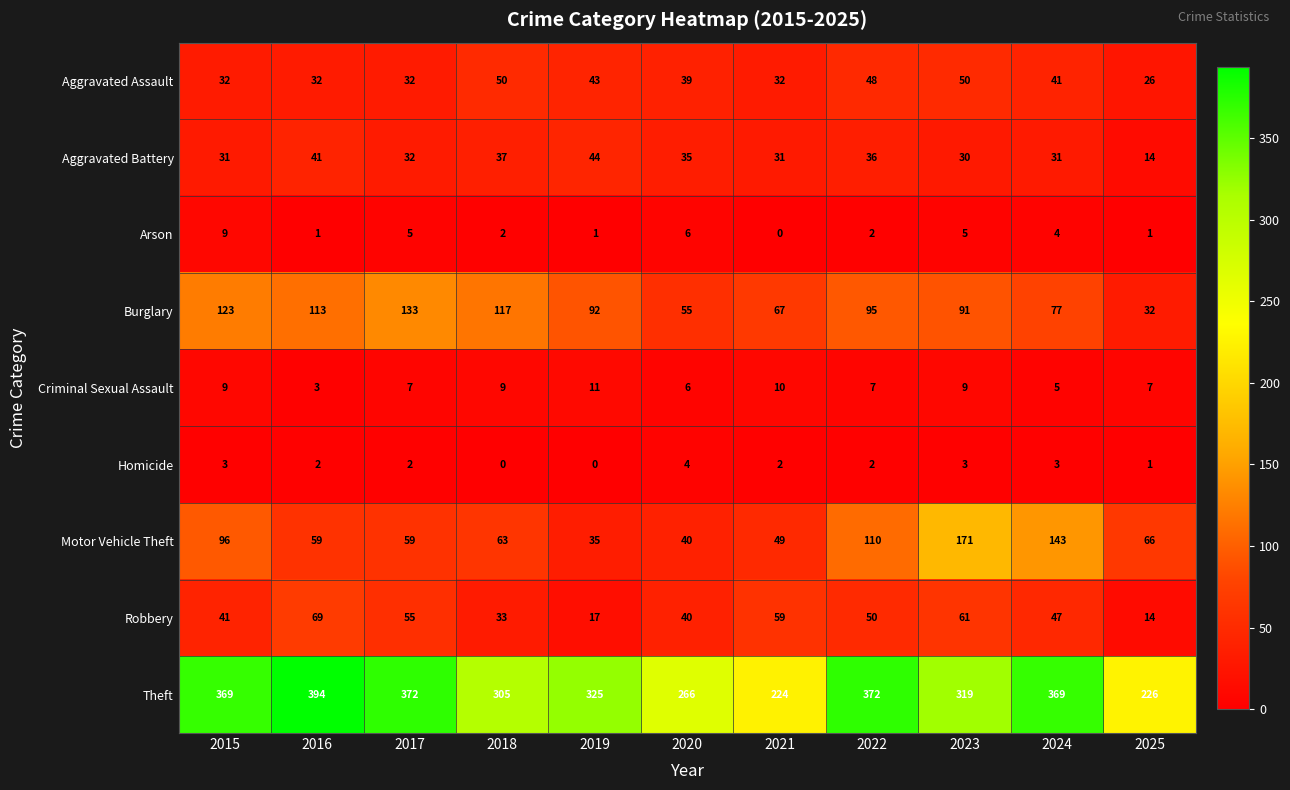

Rank the series by their maximum value, from highest to lowest.

Theft, Motor Vehicle Theft, Burglary, Robbery, Aggravated Assault, Aggravated Battery, Criminal Sexual Assault, Arson, Homicide